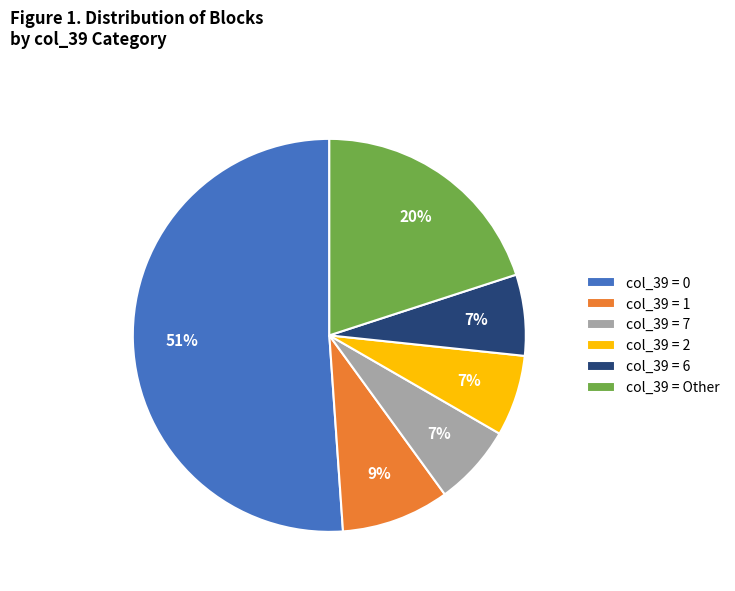

To the nearest percent, what portion does col_39 = 2 represent?

7%